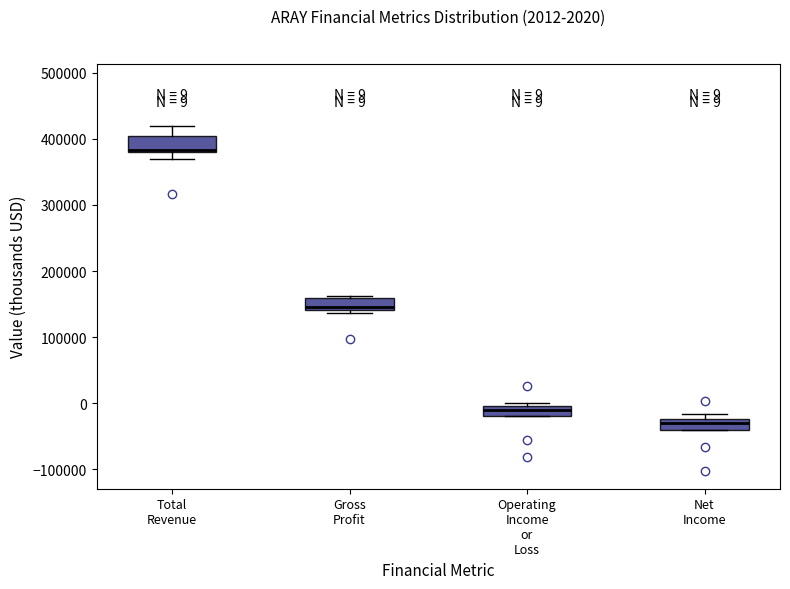

Which box has the lowest median line?

Net Income